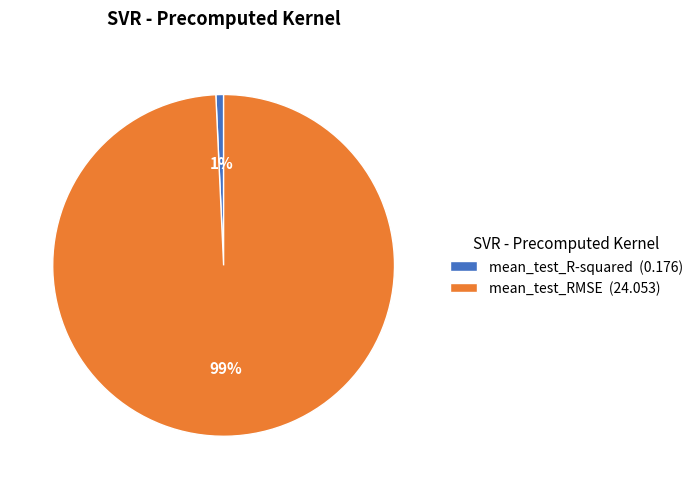

What is the majority slice?

mean_test_RMSE